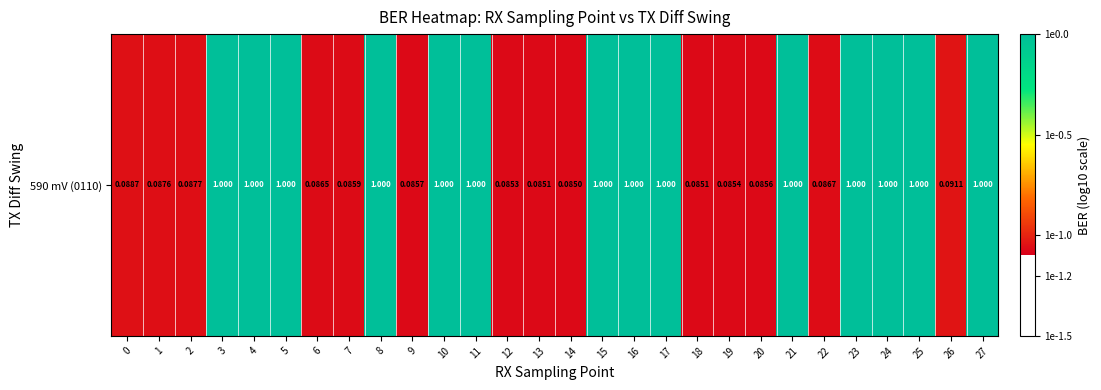

Rank the categories by value from lowest to highest.

14, 13, 18, 12, 19, 20, 9, 7, 6, 22, 1, 2, 0, 26, 3, 4, 5, 8, 10, 11, 15, 16, 17, 21, 23, 24, 25, 27